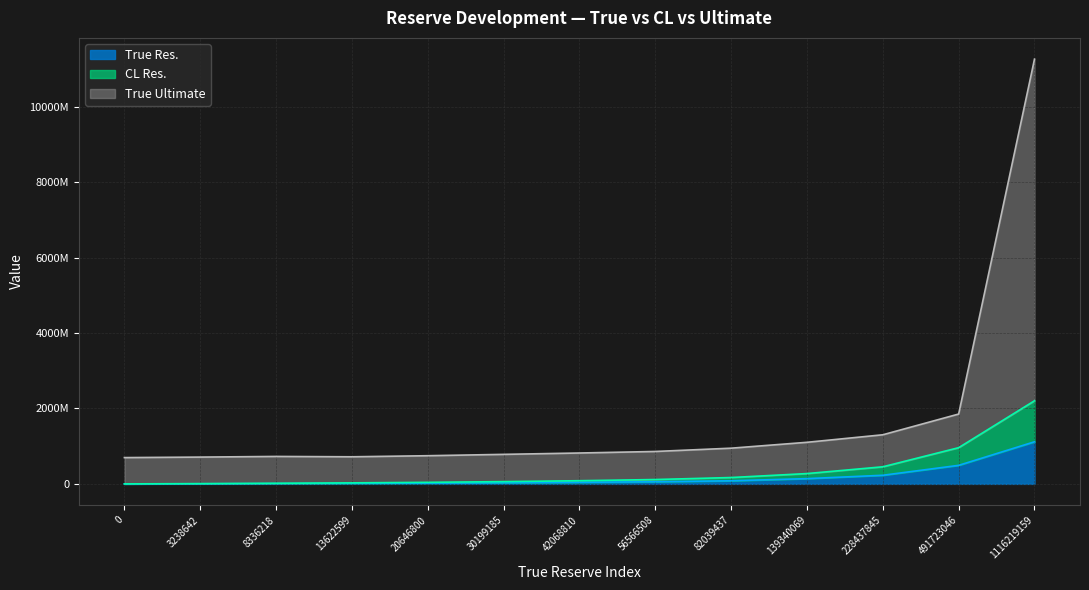

True or false: True Ultimate has more than 0 points higher than both neighbors.

True